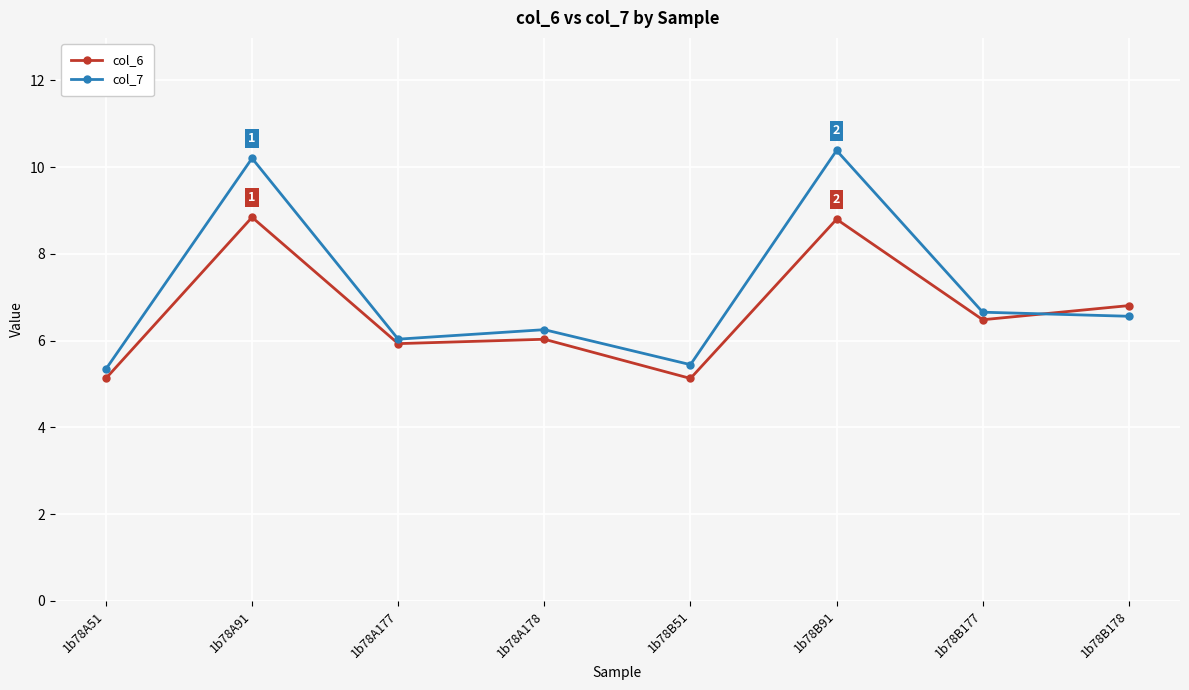

What is the label of the 3rd point from the right?

1b78B91